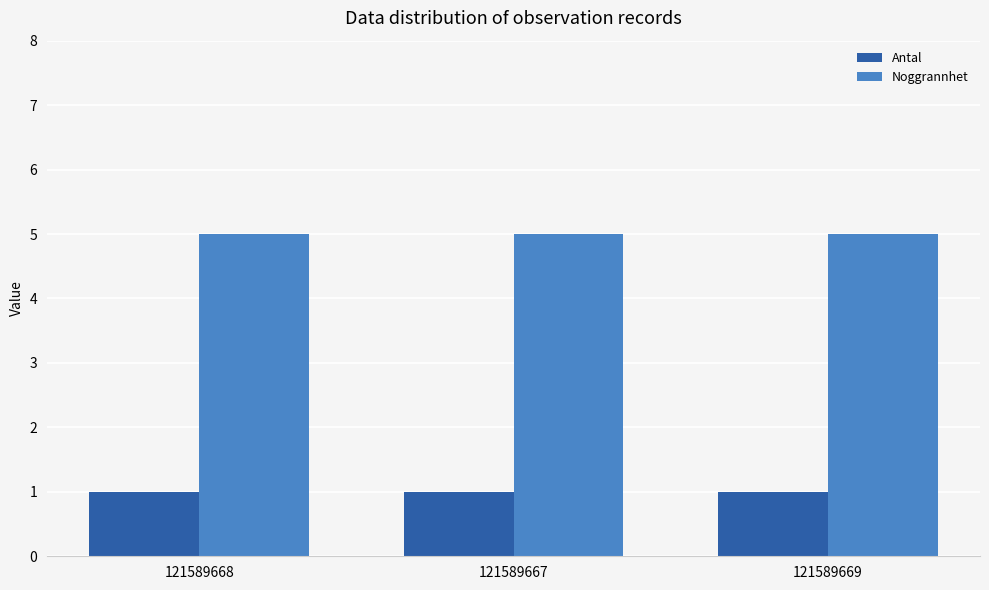

True or false: Noggrannhet has a value of 5 at 121589669.

True